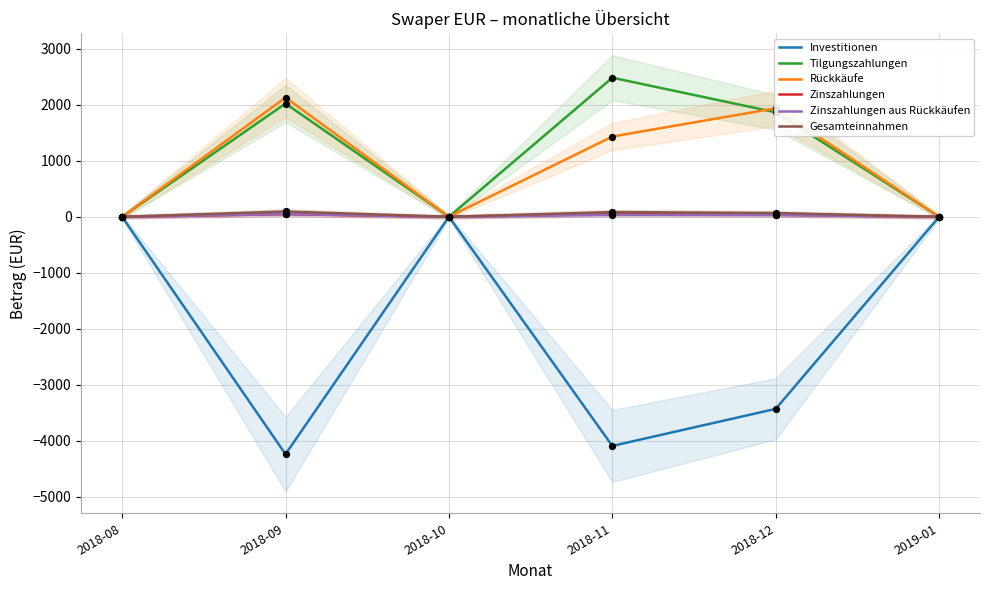

What is the total value across all series at 2018-11?

-4.4